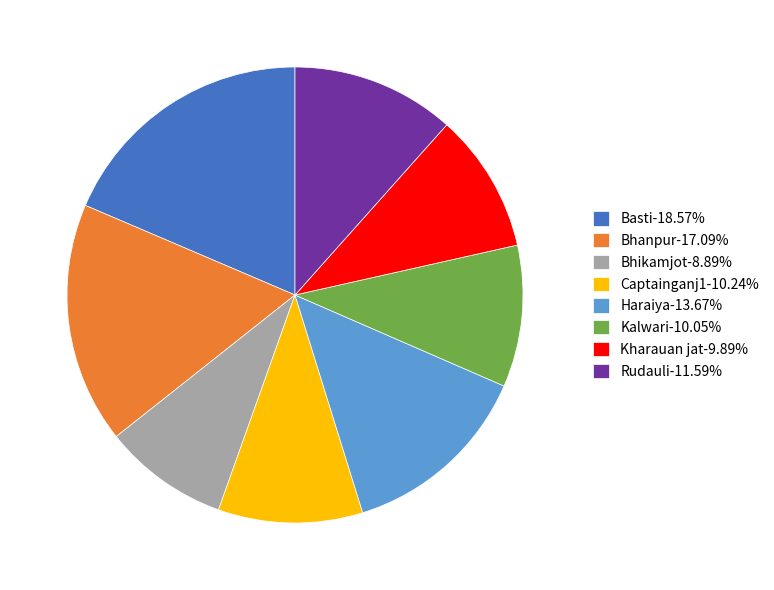

What is the ratio of the value at Bhanpur-17.09% to the value at Basti-18.57%?

0.9